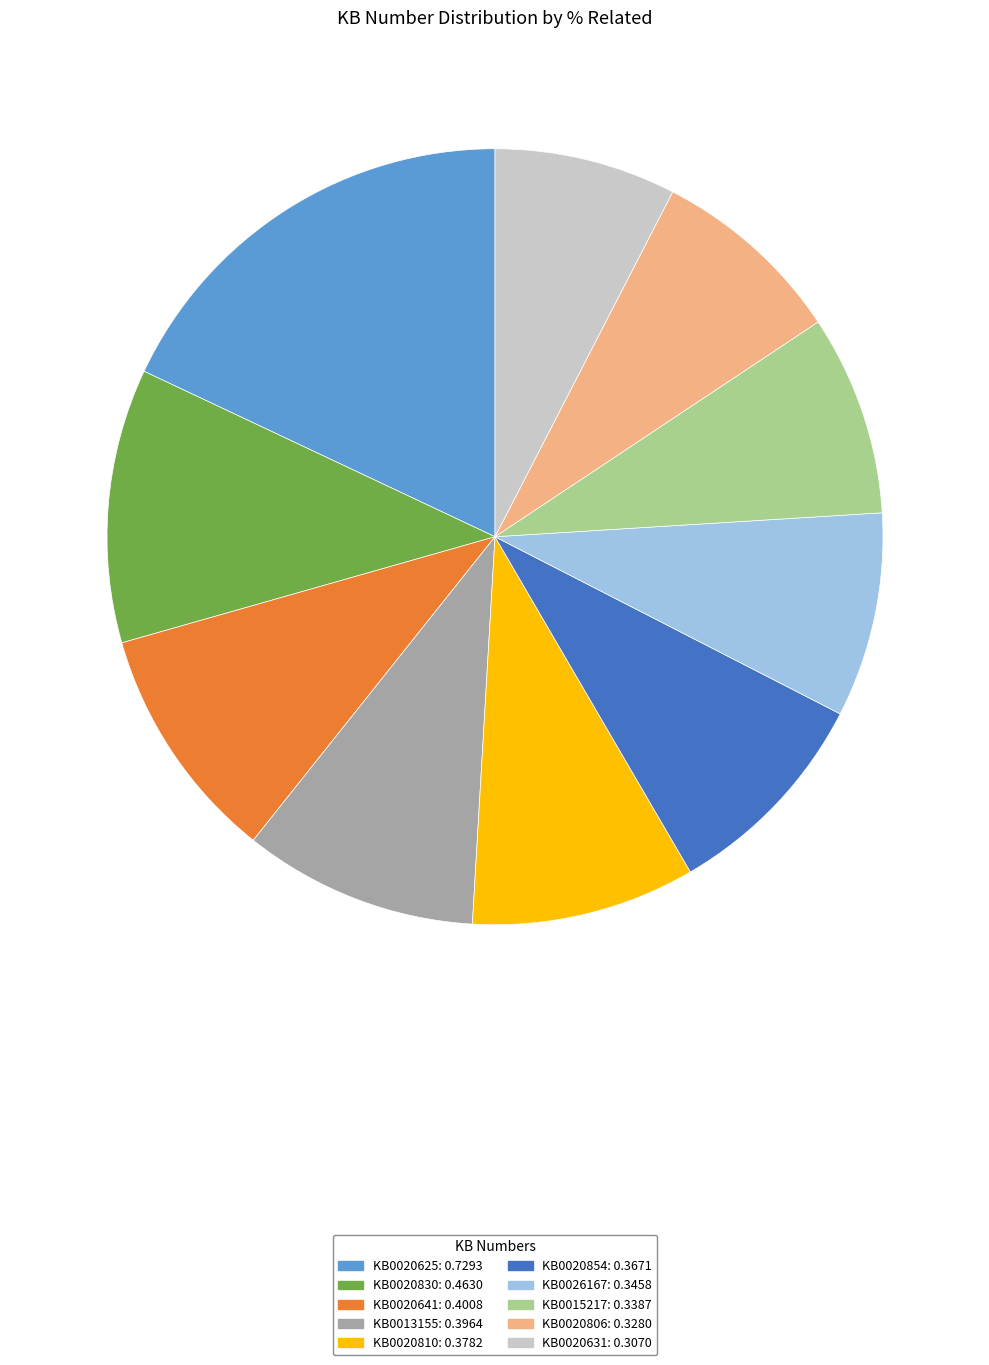

Combined, do KB0013155 and KB0026167 account for over 50%?

No